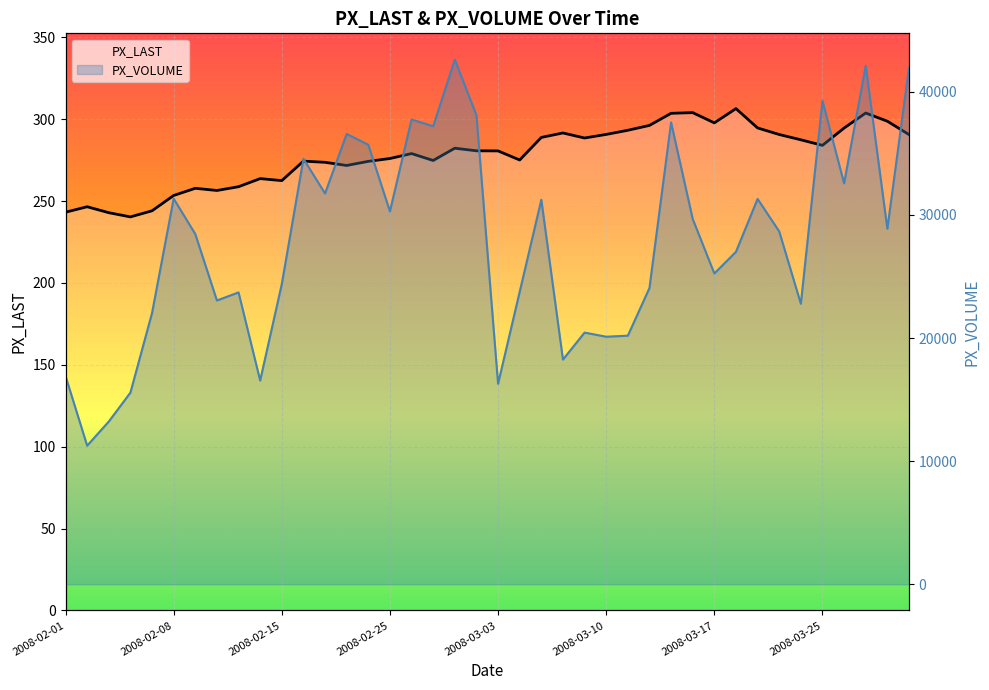

What is the approximate value of PX_VOLUME at 34?

22784.0